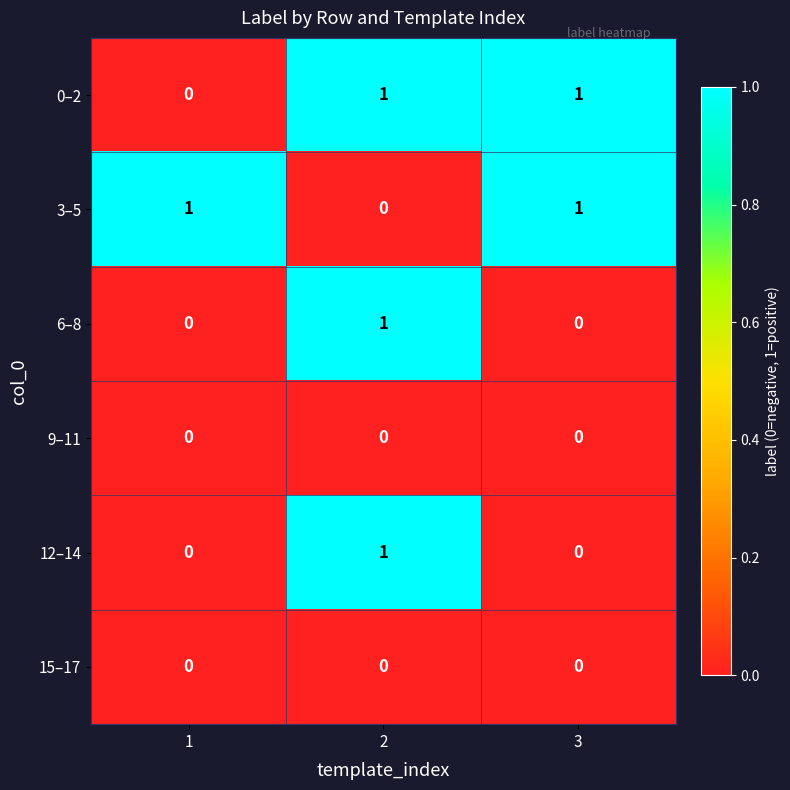

True or false: 15–17 has a value of 0 at 1.

True